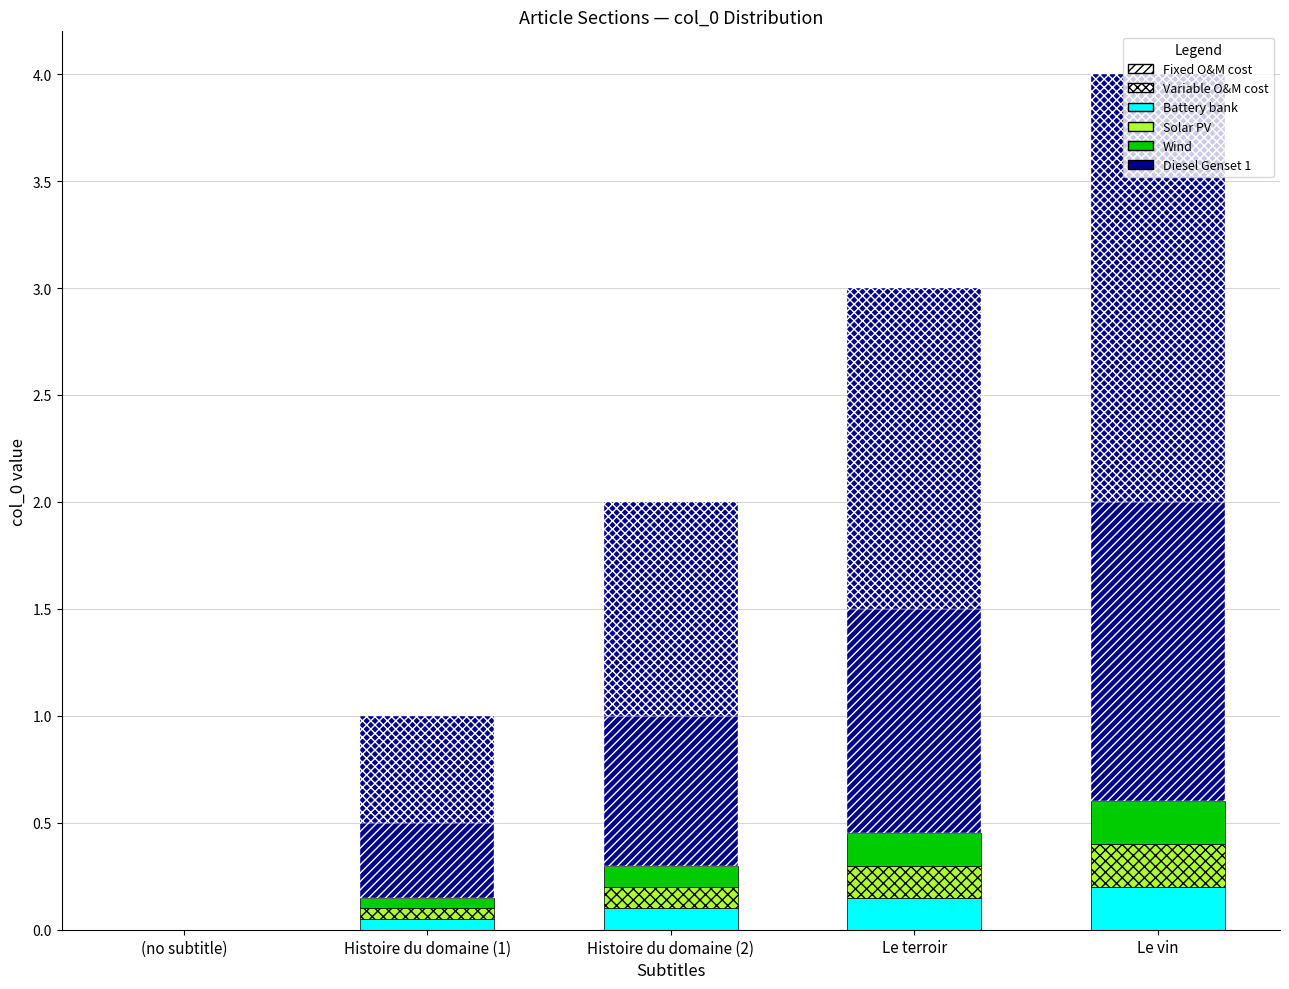

Count the number of categories in the chart.

5